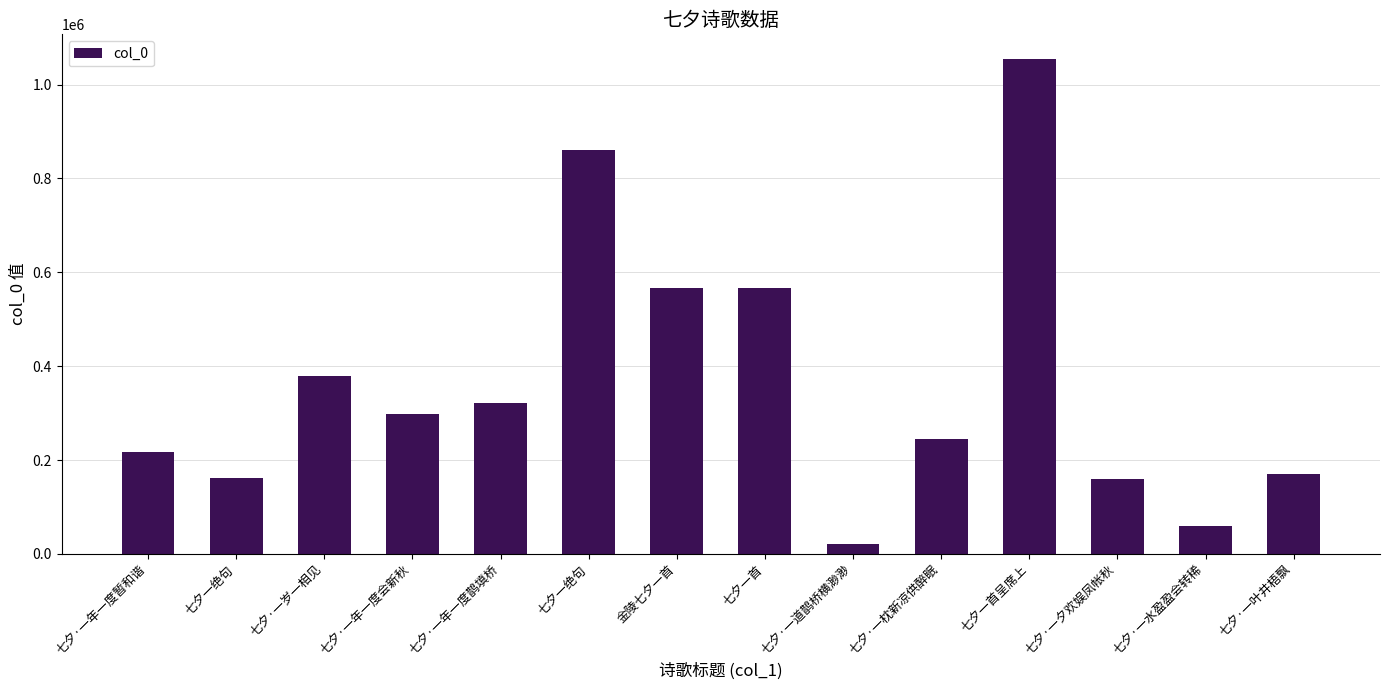

The chart shows a value of 193741 at 金陵七夕一首. True or false?

False